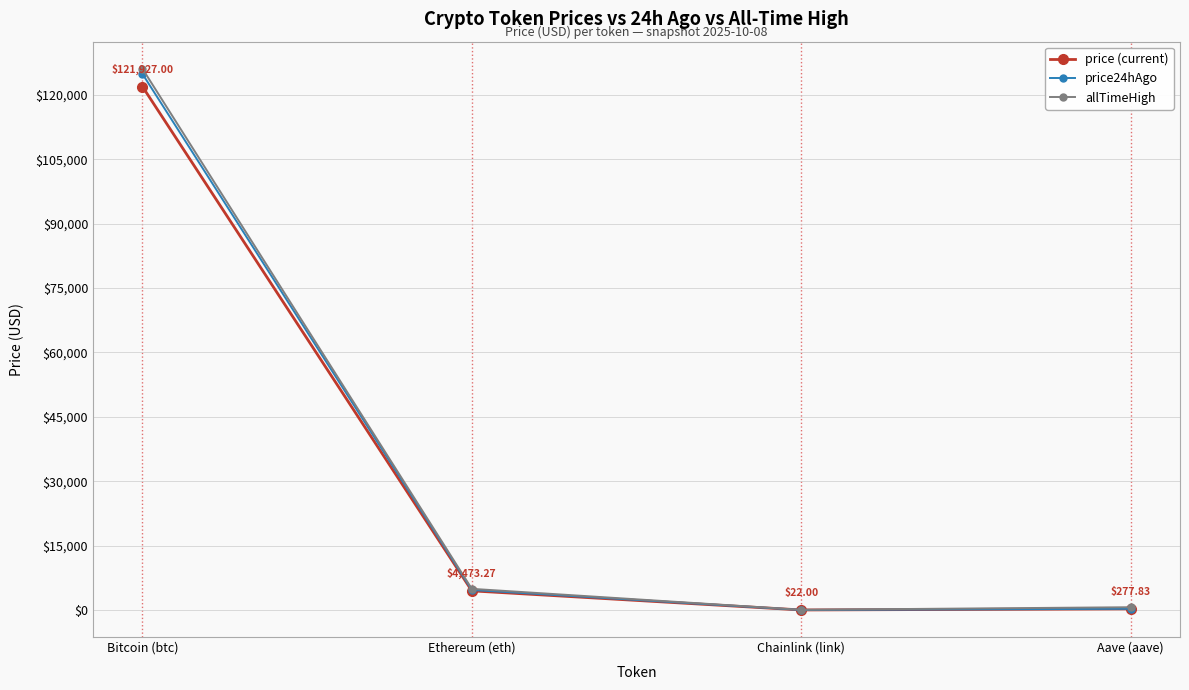

At which category does price (current) reach its first local valley?

Chainlink (link)